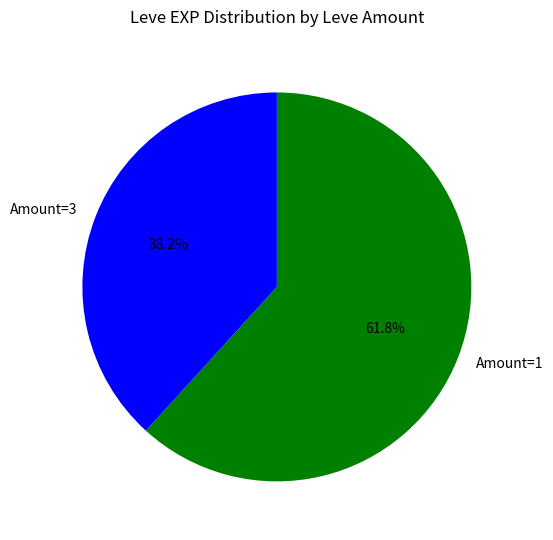

What is the smallest slice in the pie chart?

Amount=3